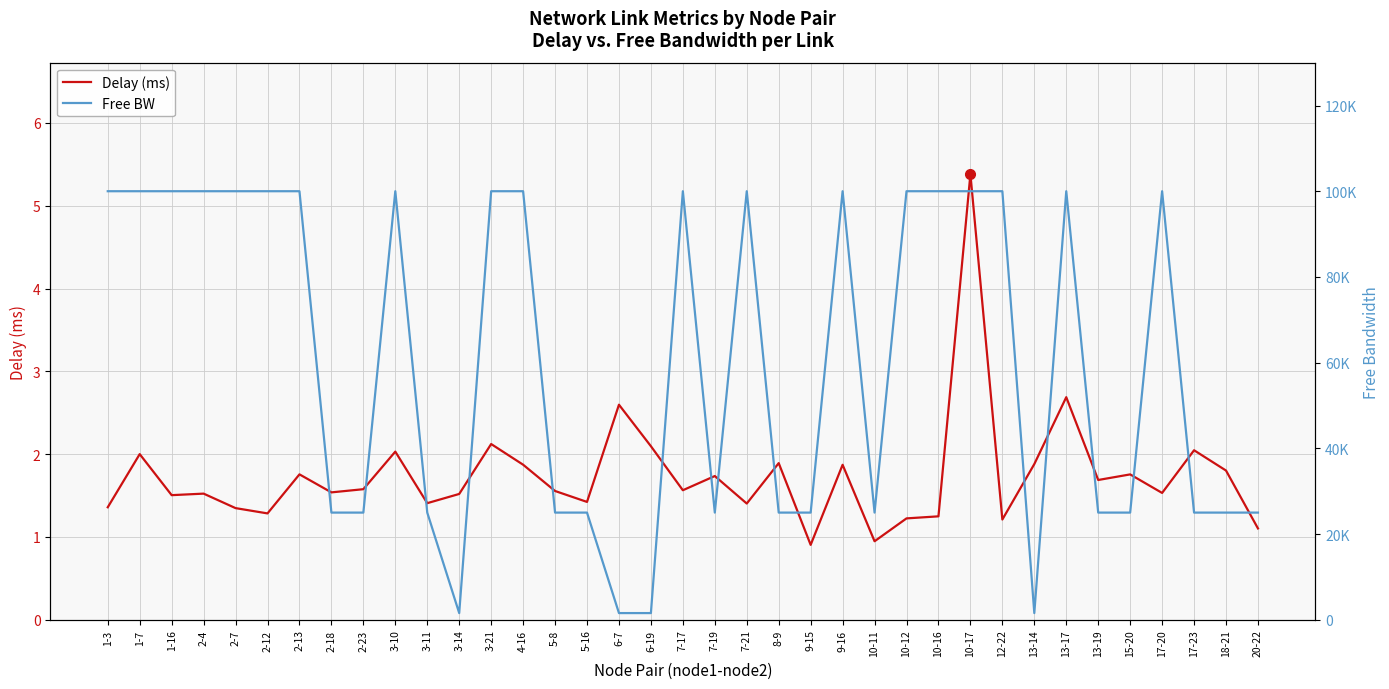

True or false: Free BW and Delay (ms) intersect in this chart.

False